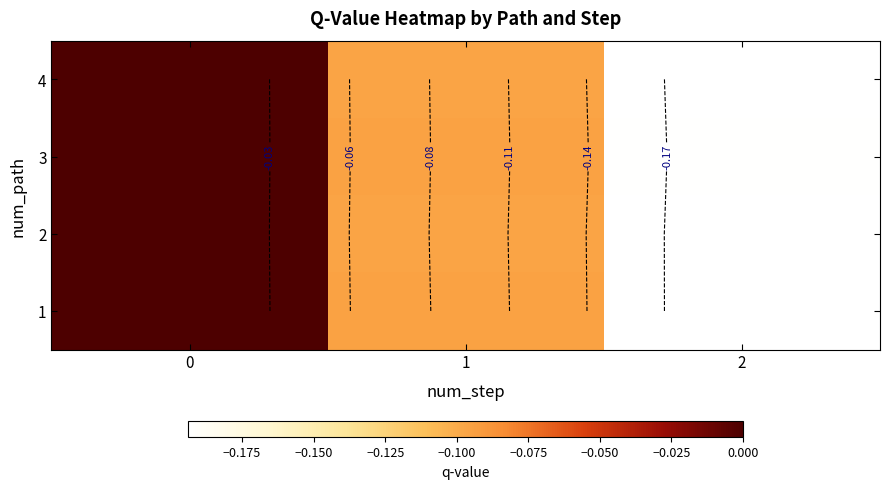

Count the 4 values in the range 0 to 1.

1